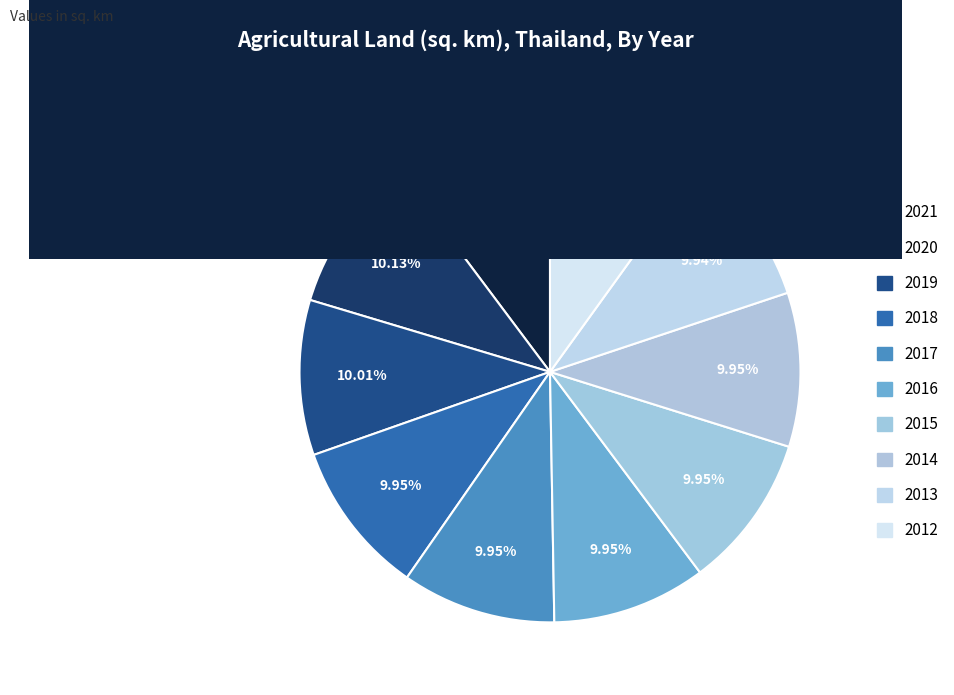

Is there a majority slice in this chart?

No